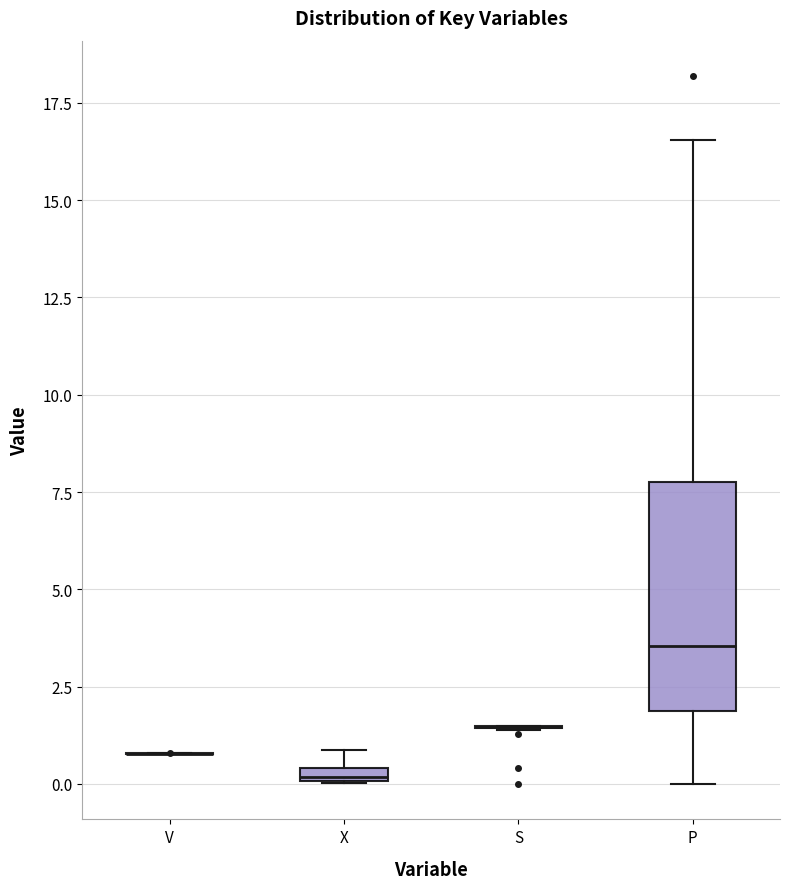

Where is the lower edge of the box for X on the y-axis? The values are not printed on the chart, so give them approximately, as read against the axis.

0.0